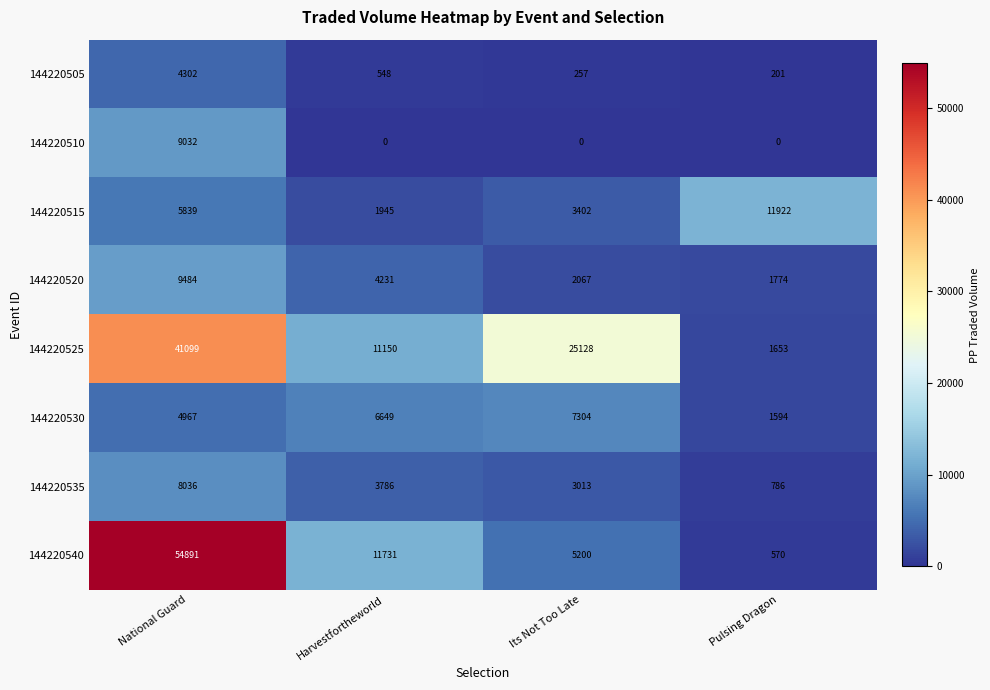

What is the average value of the 144220505 series?

1327